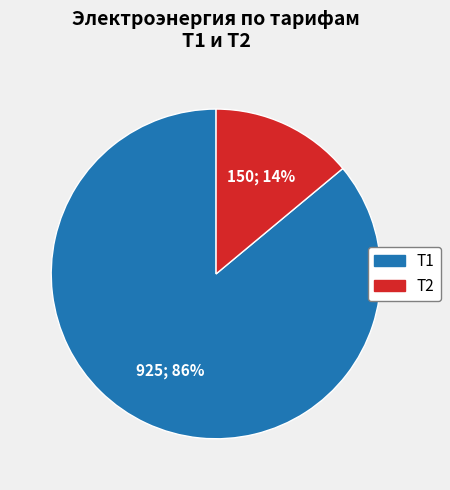

Is there a majority slice in this chart?

Yes